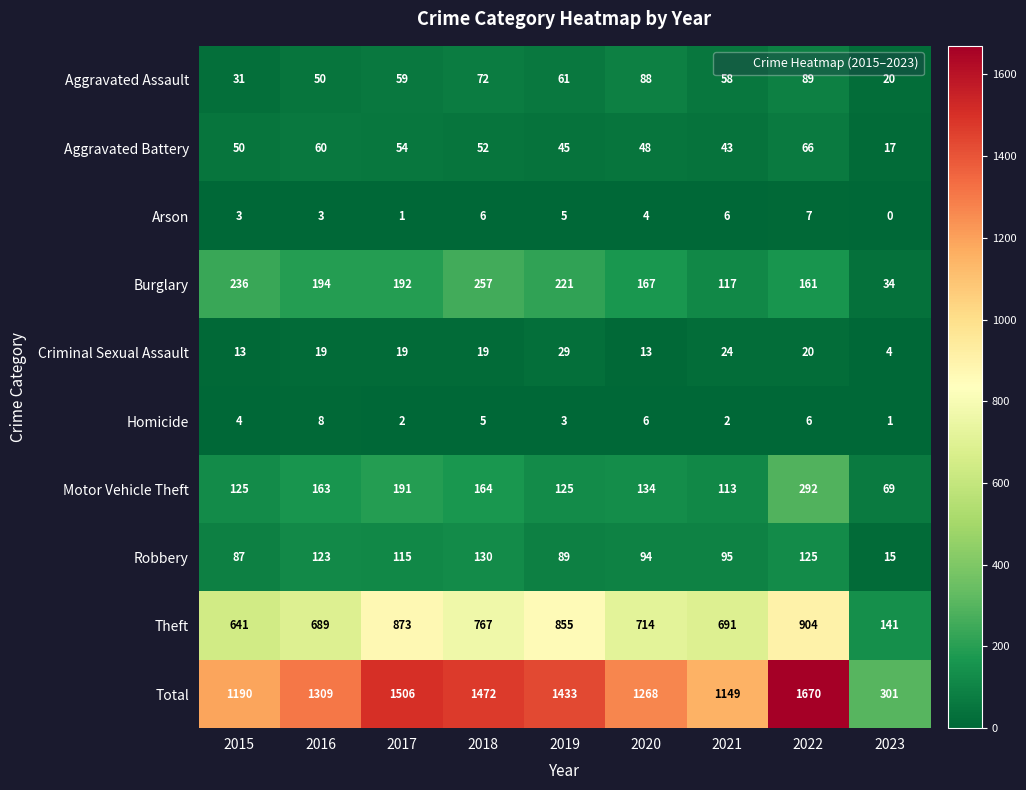

At which category is the sum across all series the highest?

2022